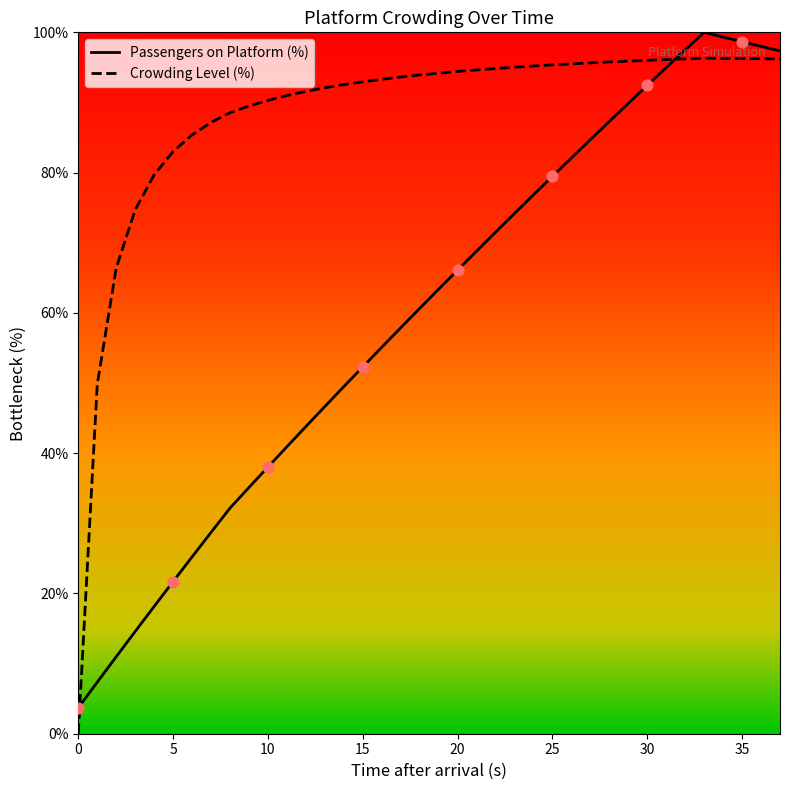

List the series in order of their overall mean, lowest first.

Passengers on Platform (%), Crowding Level (%)